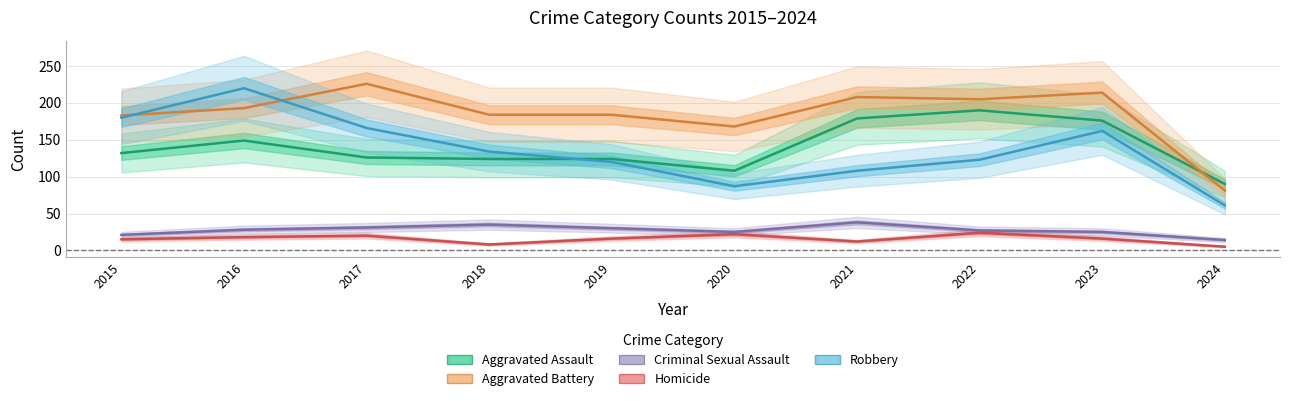

At which label does Aggravated Assault first exceed 132?

2016